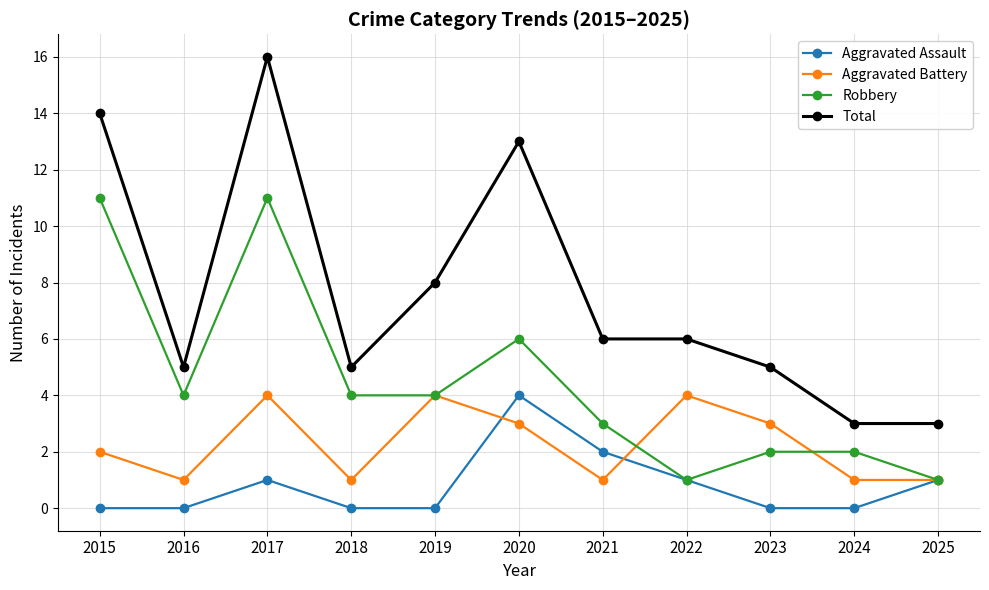

Rank the series by their average value, from highest to lowest.

Total, Robbery, Aggravated Battery, Aggravated Assault